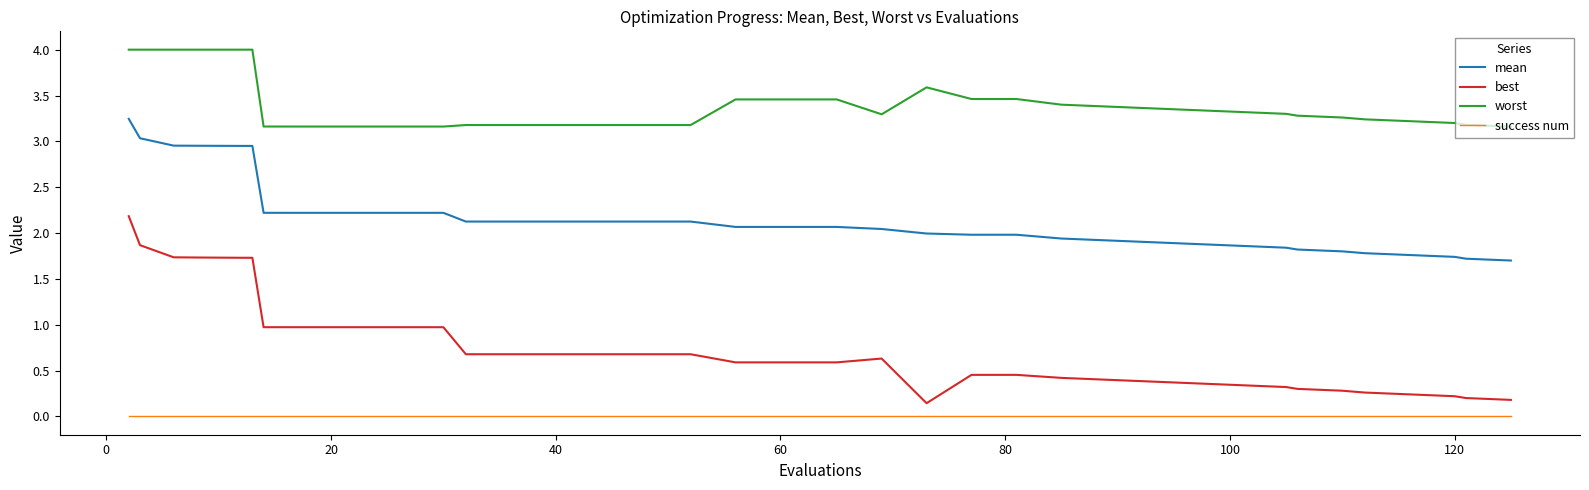

What is the difference between the maximum and minimum values in the worst series?

0.8